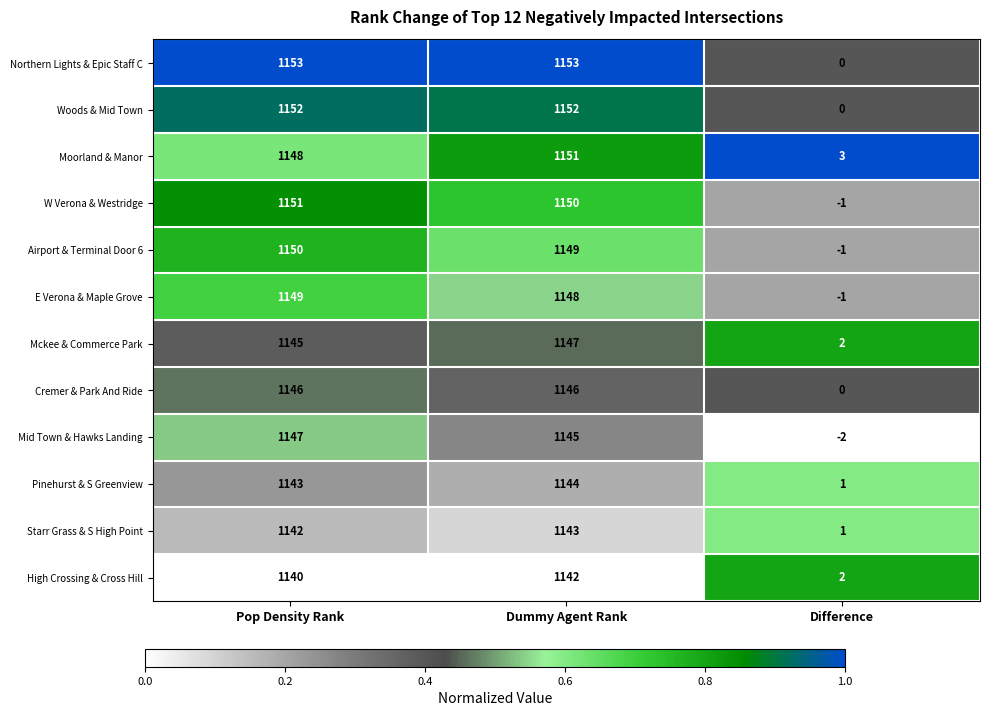

Is it true that Starr Grass & S High Point equals 0 at Difference?

False